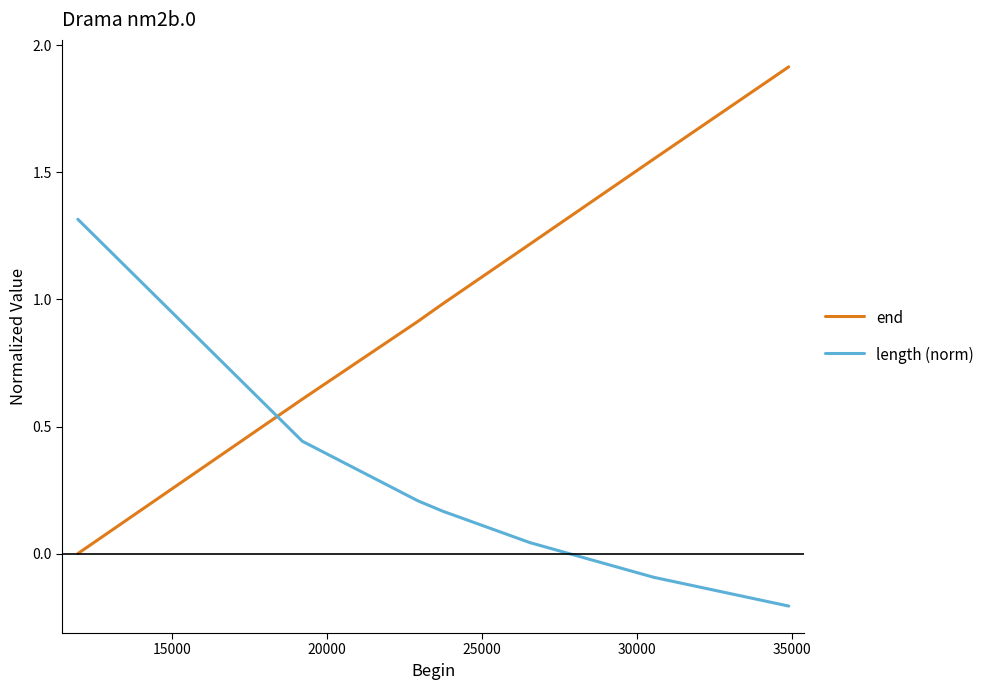

What is the difference between the maximum and minimum values in the length (norm) series?

1.5